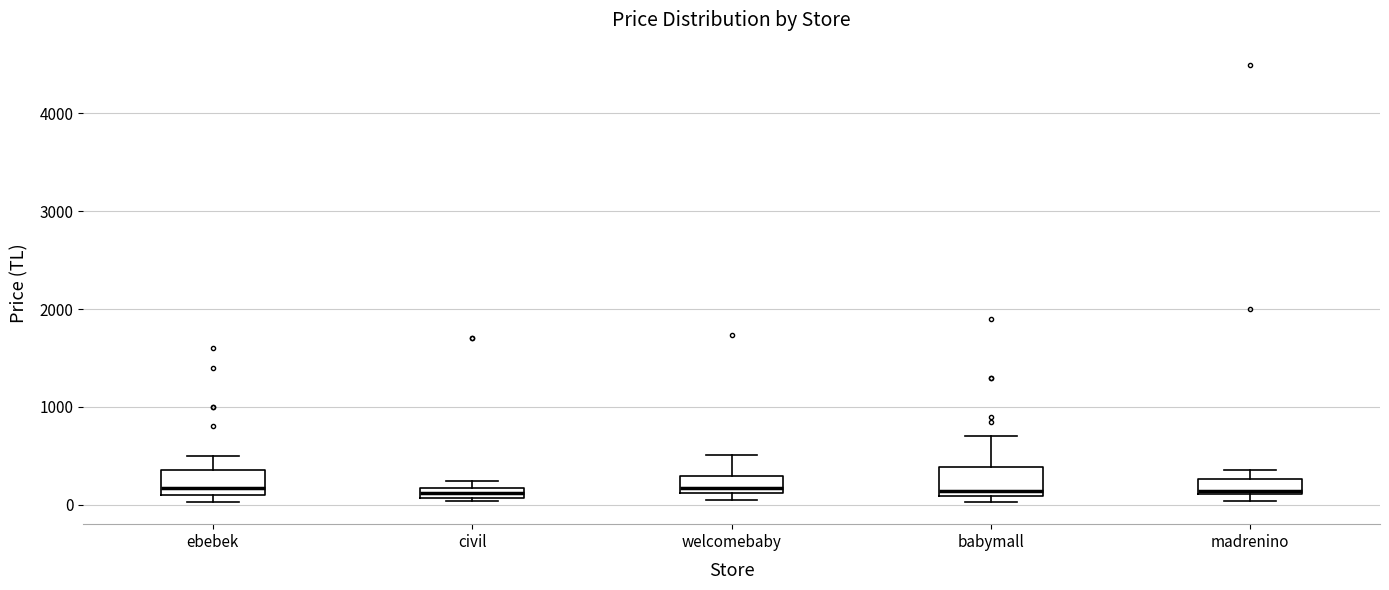

Where is the upper edge of the box for civil on the y-axis? The values are not printed on the chart, so give them approximately, as read against the axis.

200